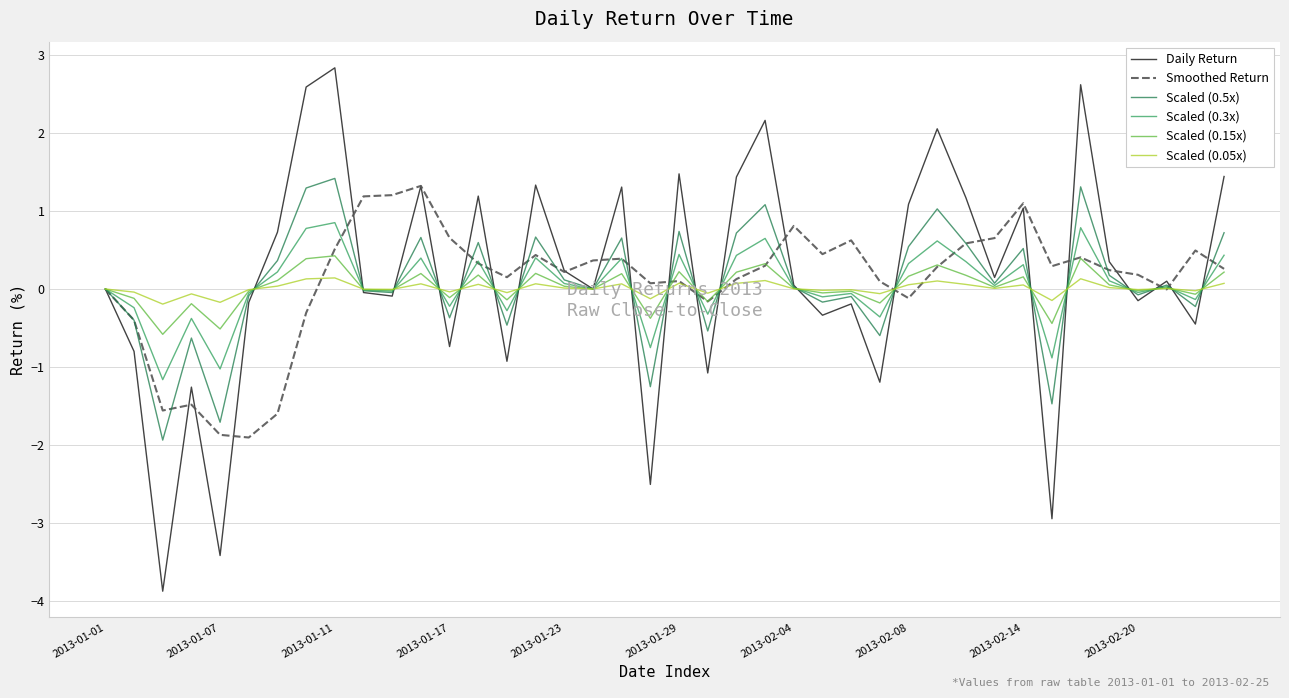

What is the smallest value displayed?

-3.9